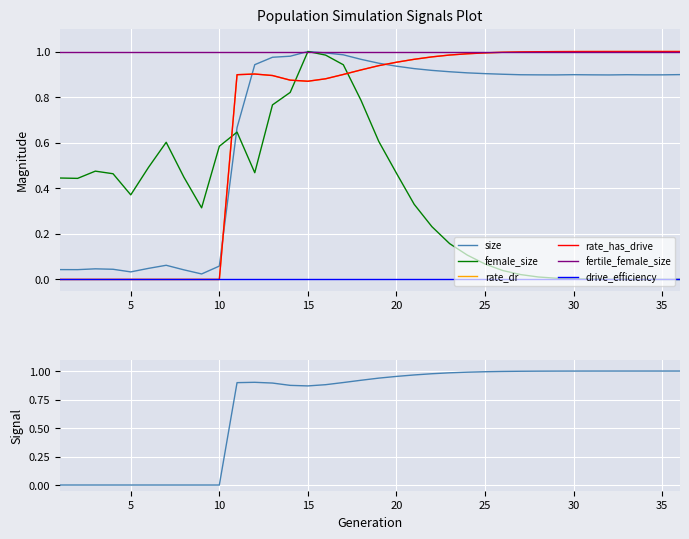

List the labels in order of size value, smallest first.

9, 5, 8, 2, 1, 4, 3, 6, 10, 7, 11, 32, 29, 34, 28, 35, 31, 27, 33, 30, 36, 26, 25, 24, 23, 22, 21, 20, 12, 19, 18, 13, 14, 17, 16, 15